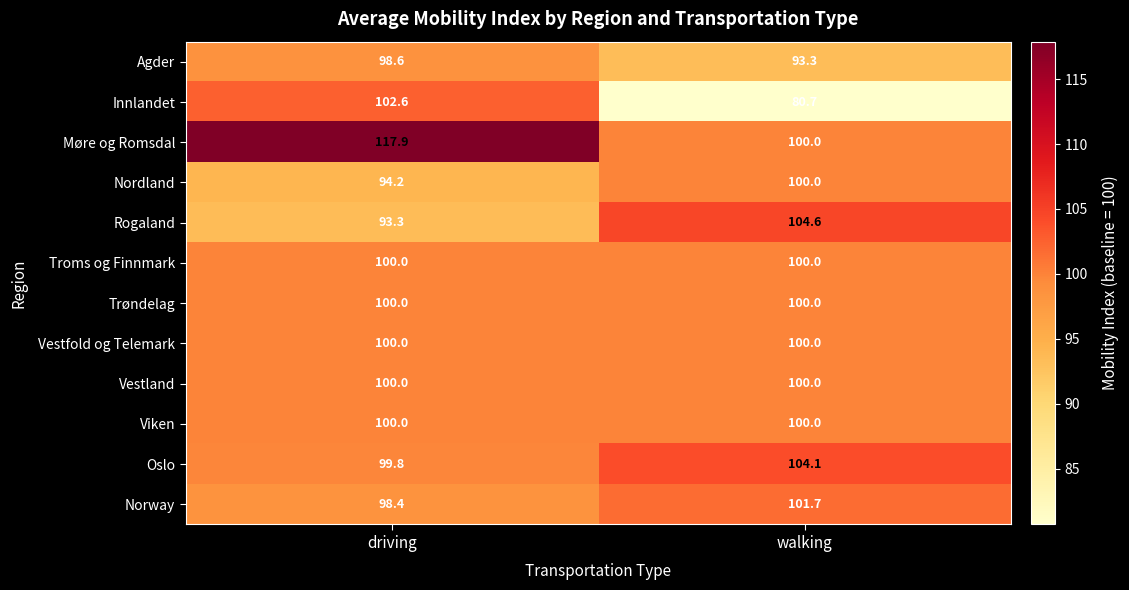

Reading right to left, list all the values displayed in this chart.

Agder: 93.3	98.6
Innlandet: 80.7	102.6
Møre og Romsdal: 100.0	117.9
Nordland: 100.0	94.2
Rogaland: 104.6	93.3
Troms og Finnmark: 100.0	100.0
Trøndelag: 100.0	100.0
Vestfold og Telemark: 100.0	100.0
Vestland: 100.0	100.0
Viken: 100.0	100.0
Oslo: 104.1	99.8
Norway: 101.7	98.4